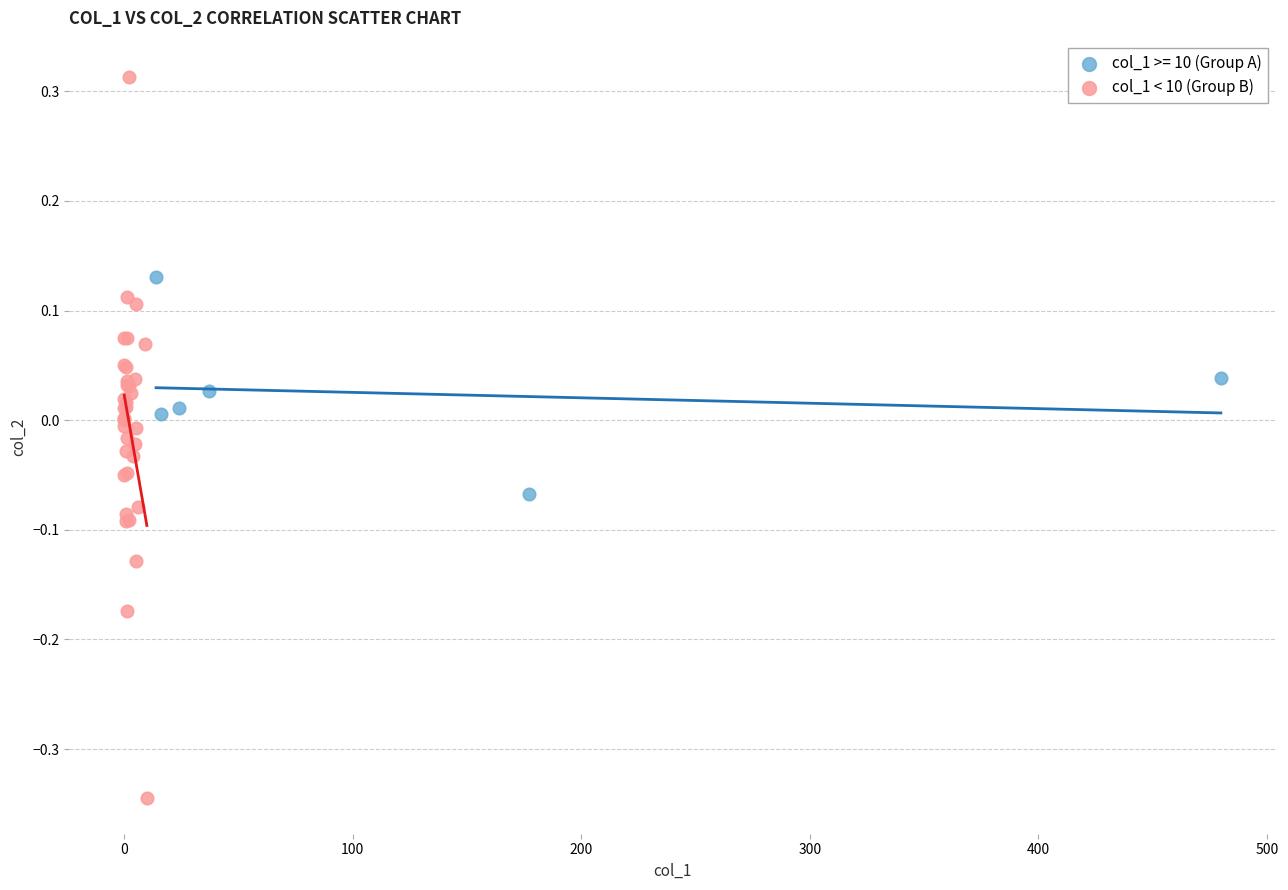

Which series contains the lowest Y value?

col_1 < 10 (Group B)